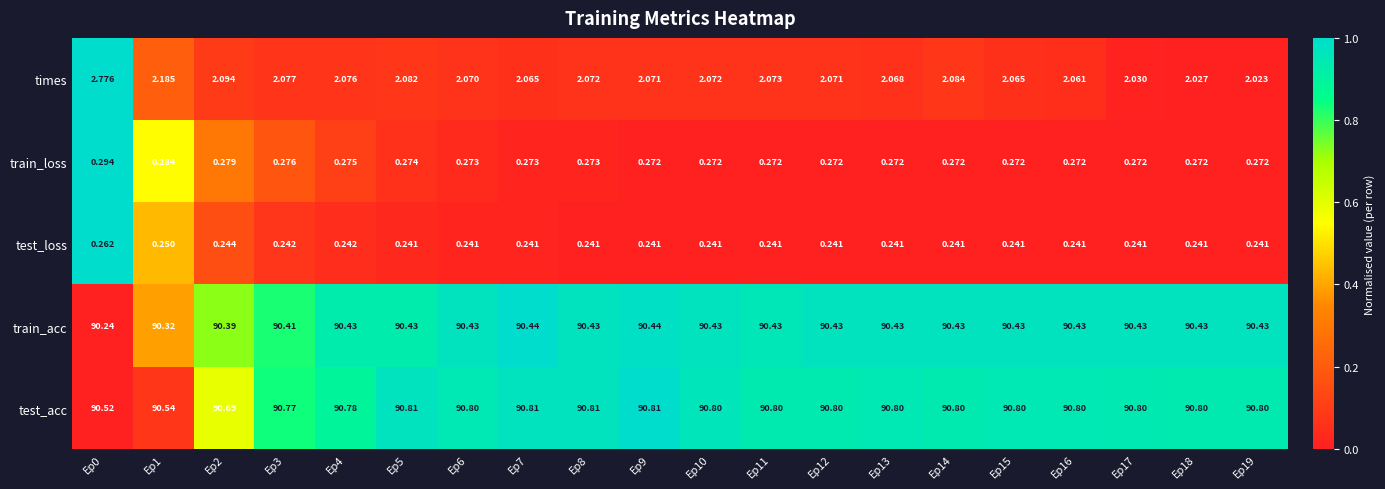

Which series has the largest total across all categories?

test_acc